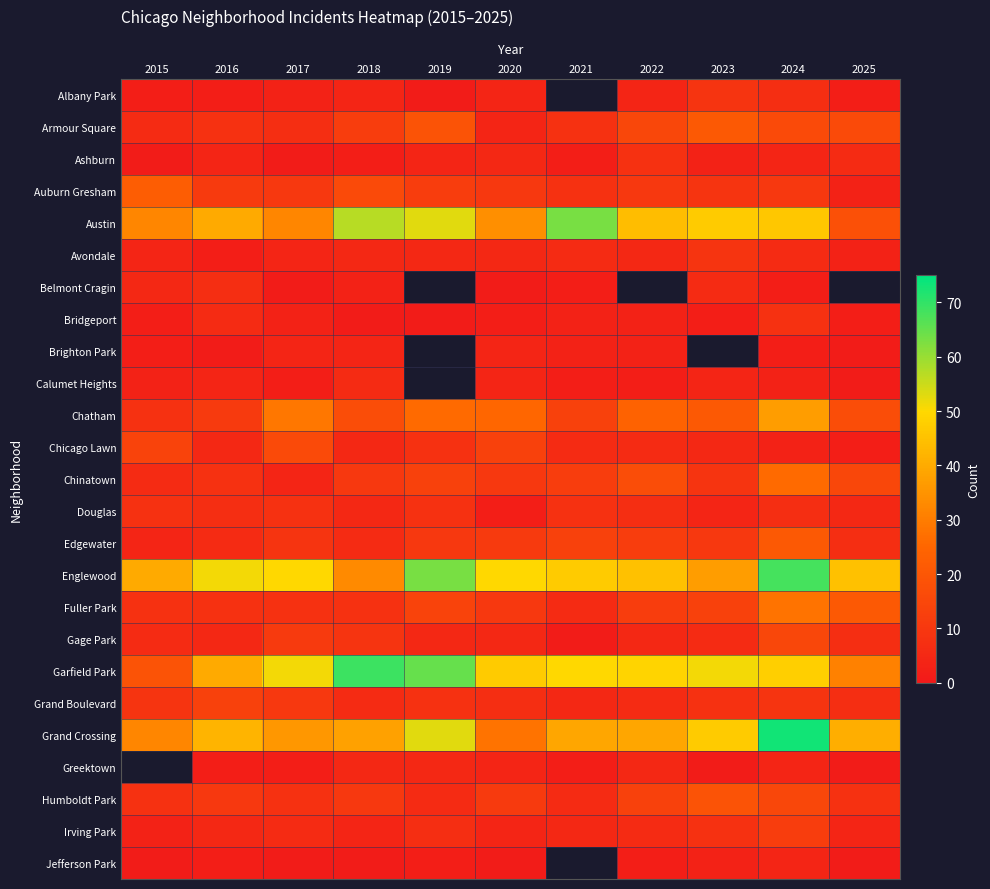

What value does the Albany Park series have at 2017?

3.0